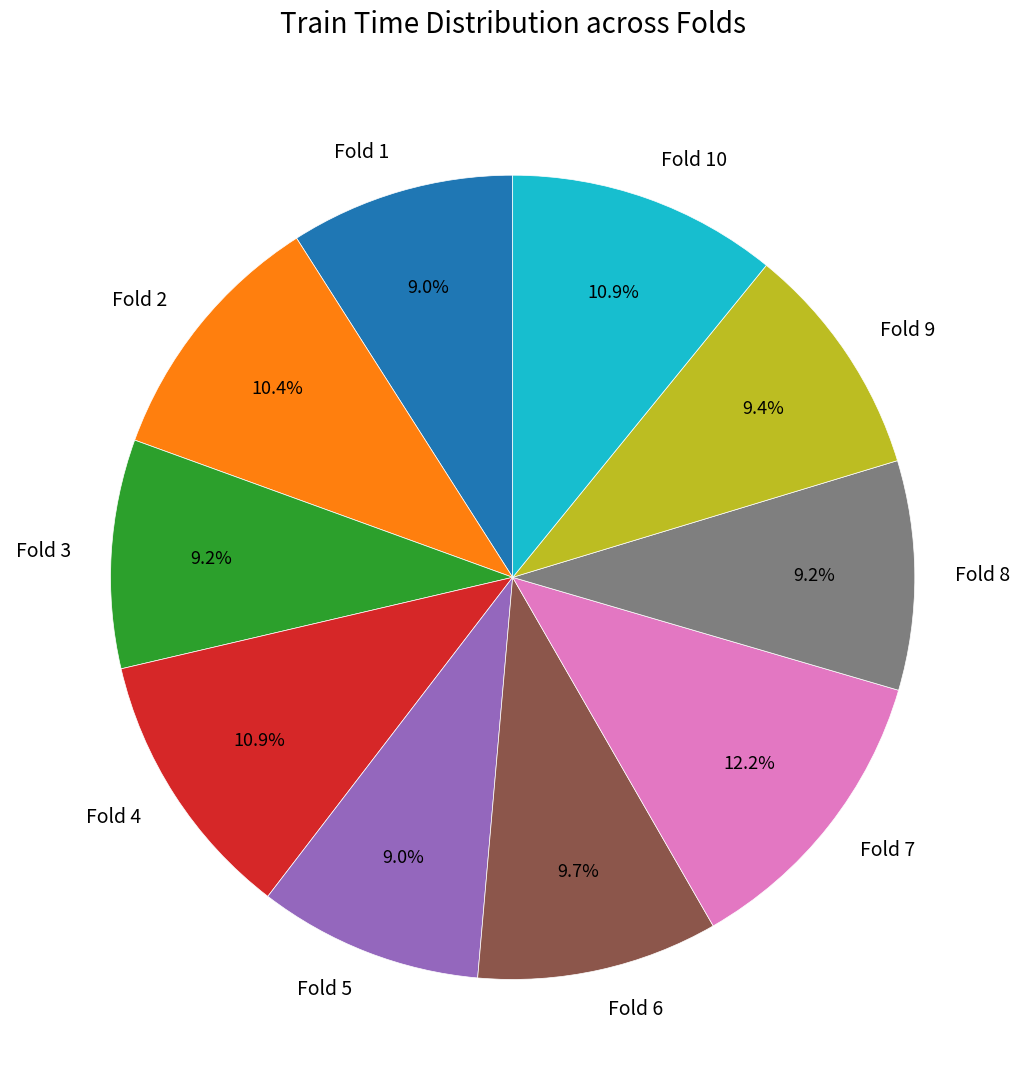

Which slice is the largest?

Fold 7